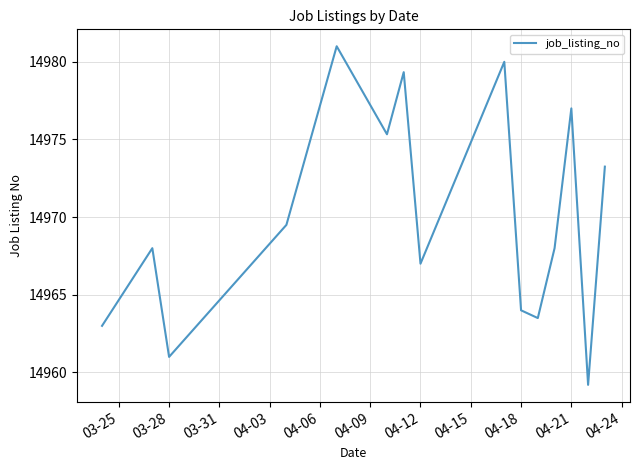

What is the difference between the maximum and minimum values?

21.8